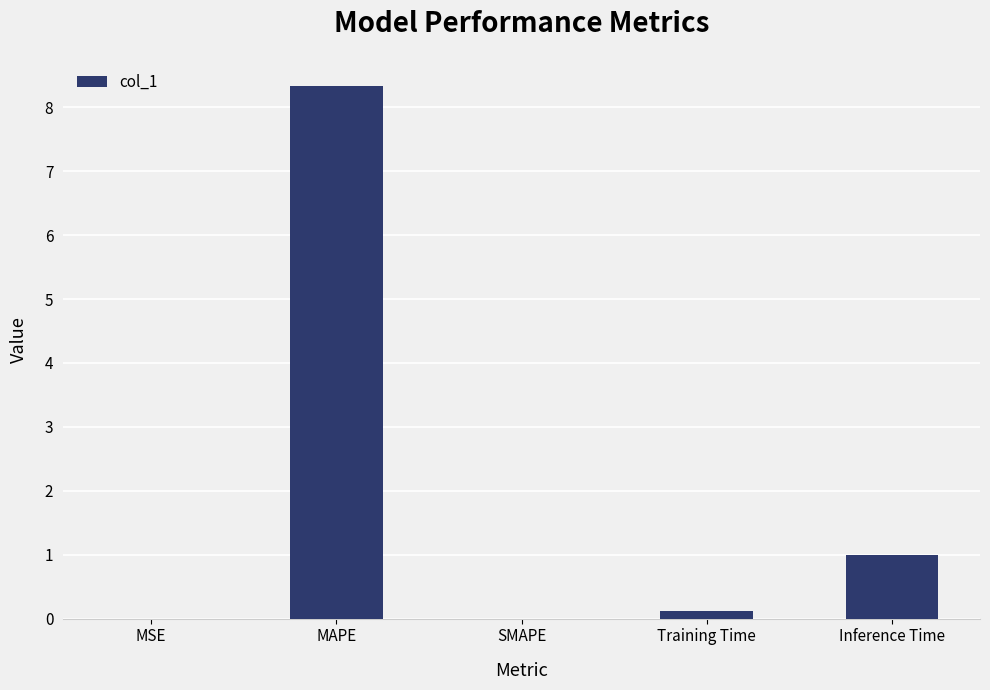

How many categories are shown in the chart?

5